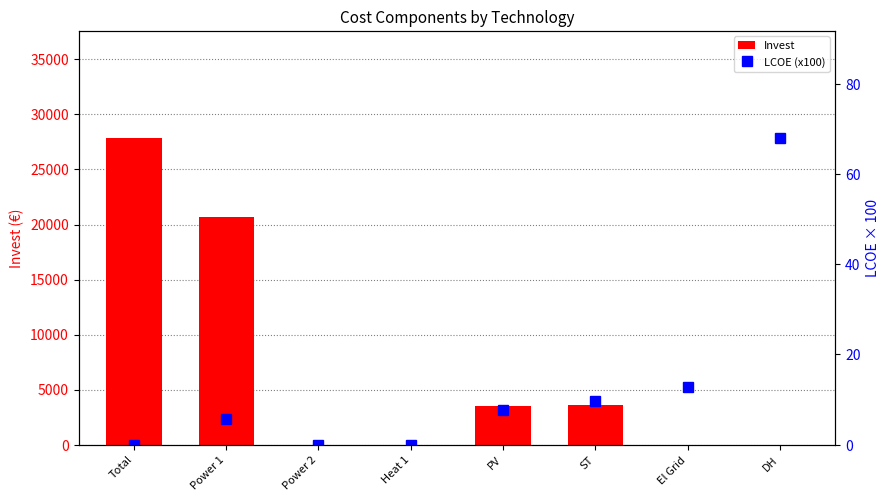

Is it true that Invest equals 27846.3 at Total?

True